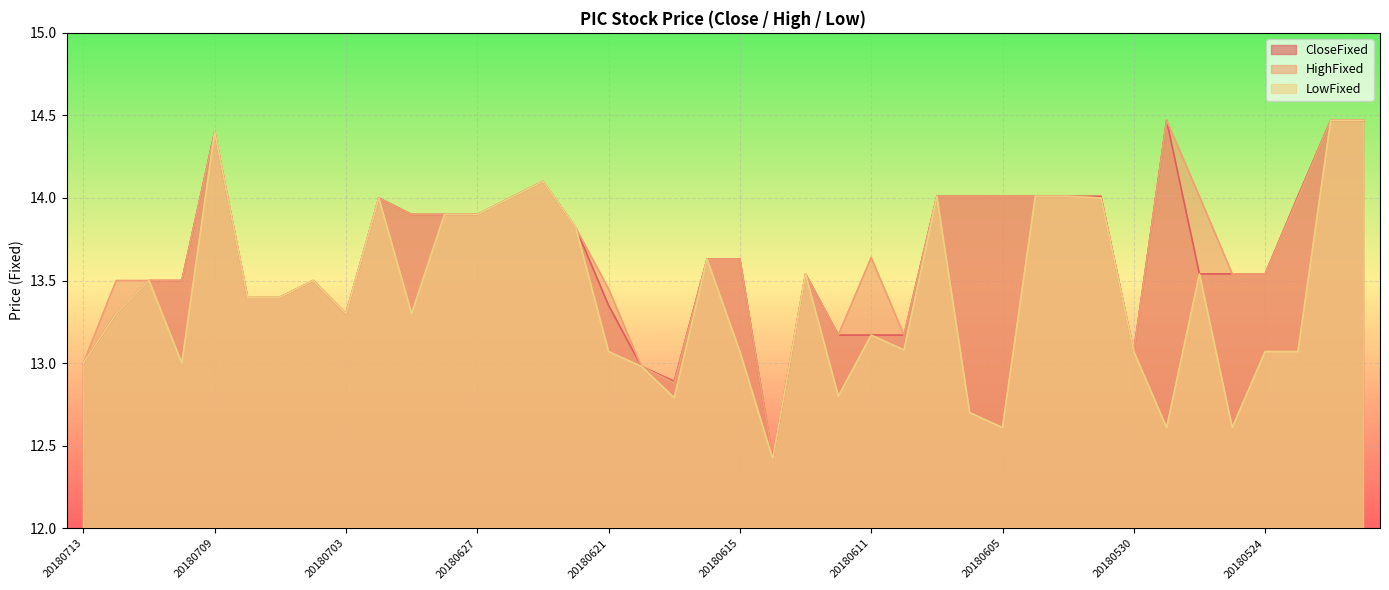

How many data points in LowFixed are less than 13?

8